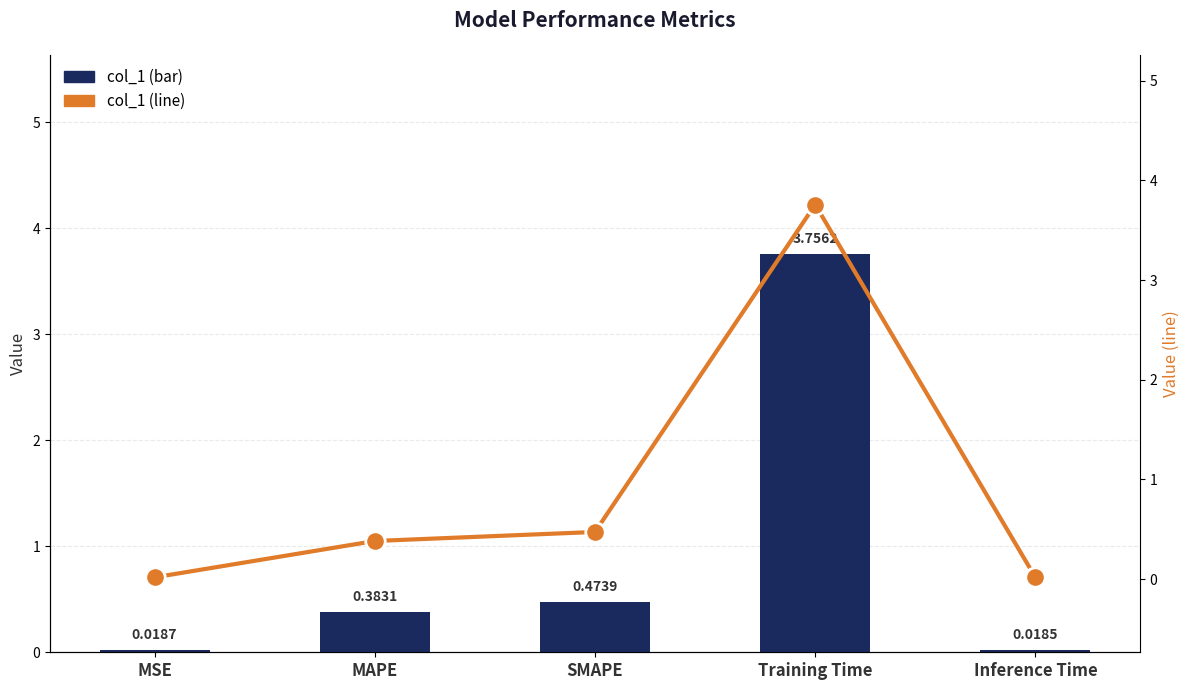

Reading right to left, transcribe all the data shown in this chart.

col_1: Inference Time=0.0	Training Time=3.8	SMAPE=0.5	MAPE=0.4	MSE=0.0
col_1 (line): Inference Time=0.0	Training Time=3.8	SMAPE=0.5	MAPE=0.4	MSE=0.0